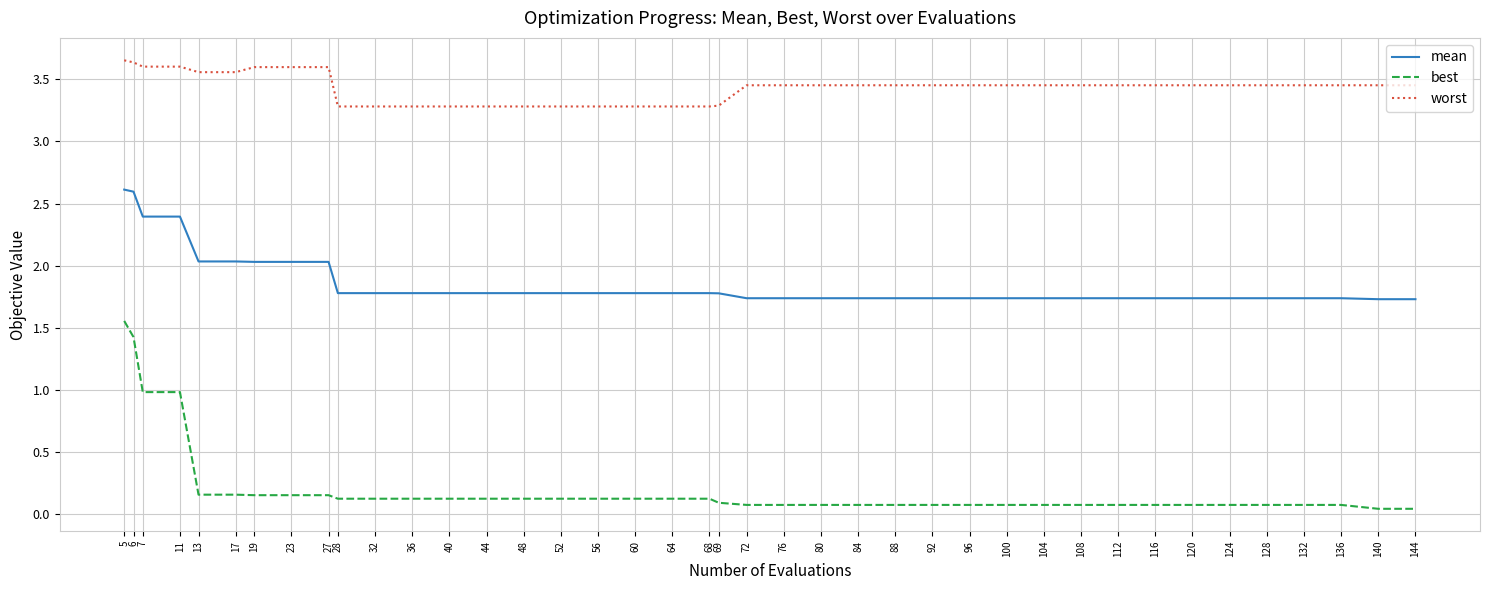

Rank the series by their maximum value, from lowest to highest.

best, mean, worst